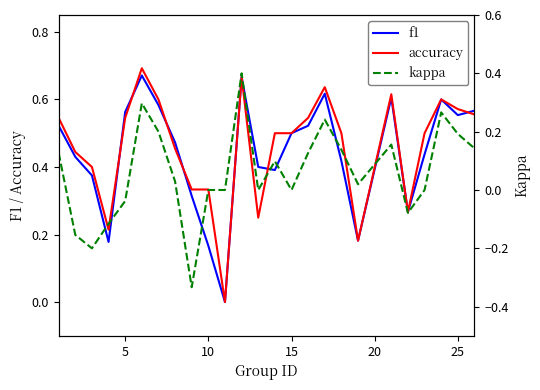

Is it true that f1 equals 0.8 at 25?

False